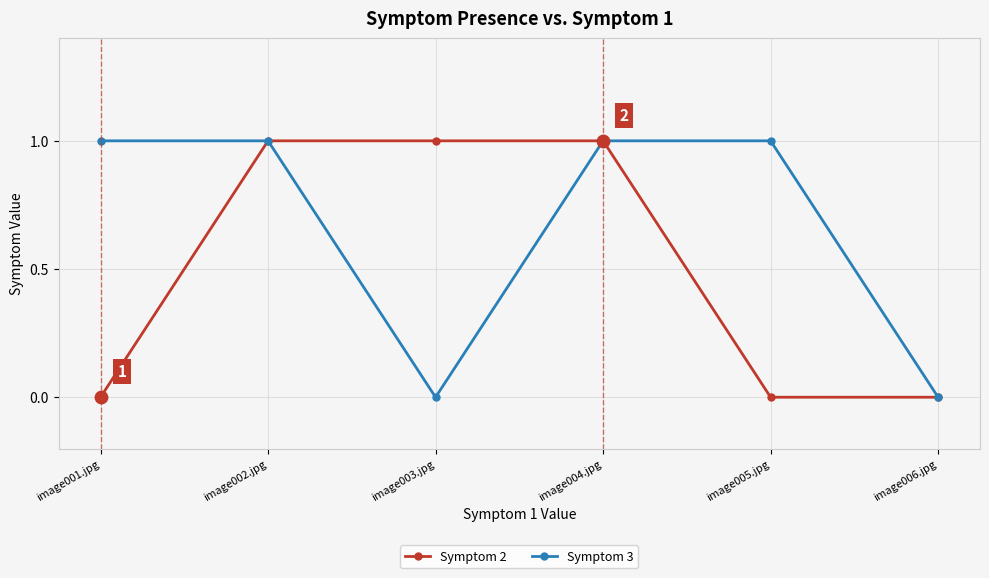

True or false: Symptom 2 has a value of 1 at image006.jpg.

False